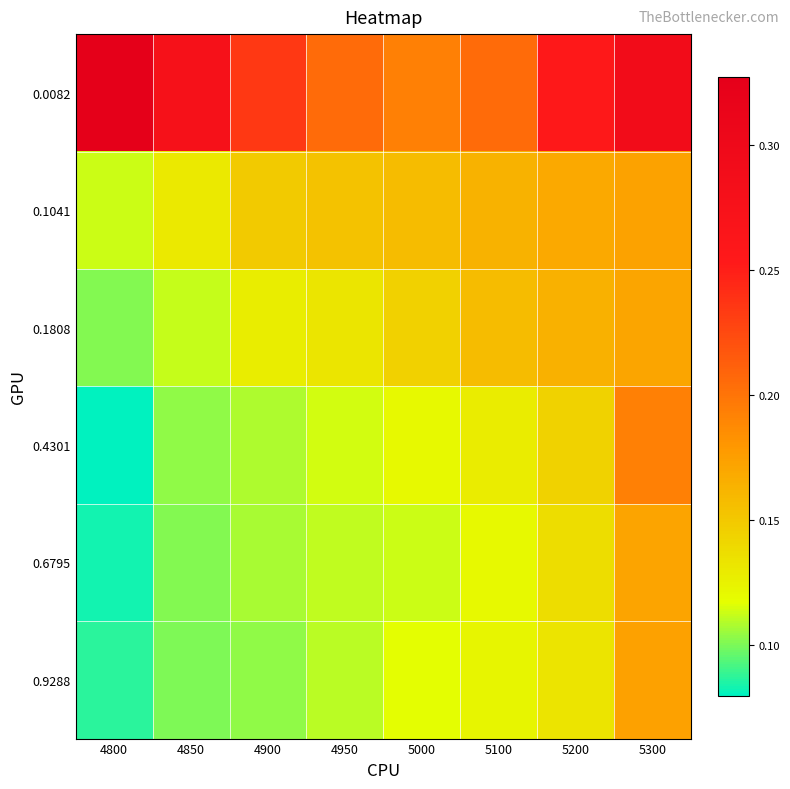

At how many categories does at least one series exceed 0?

8